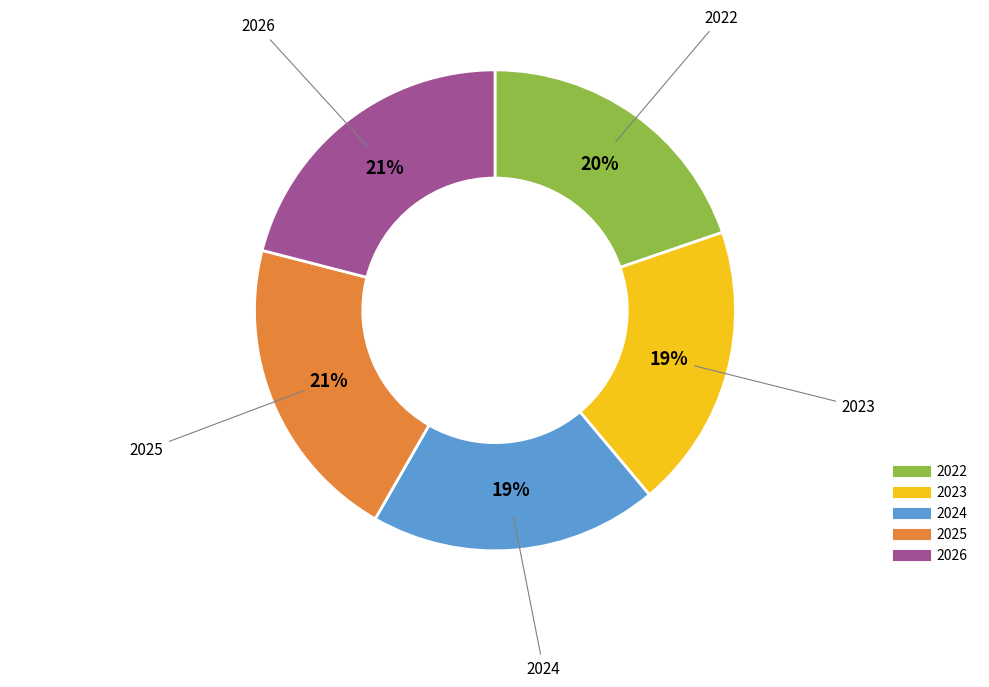

To the nearest percent, what percentage of the pie is 2023?

19%